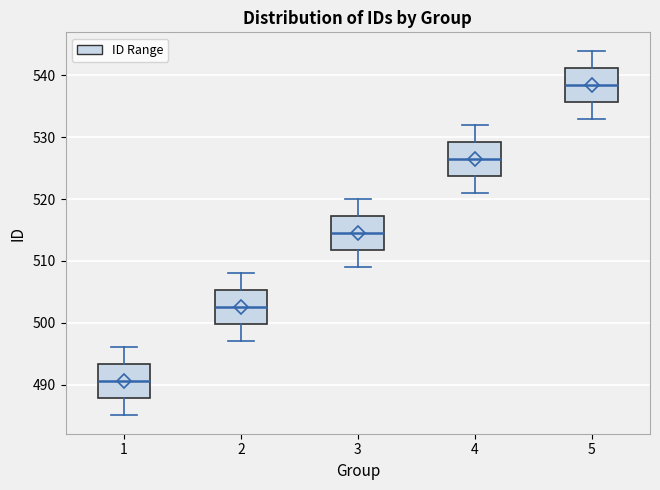

Which box's median line is the lowest?

1